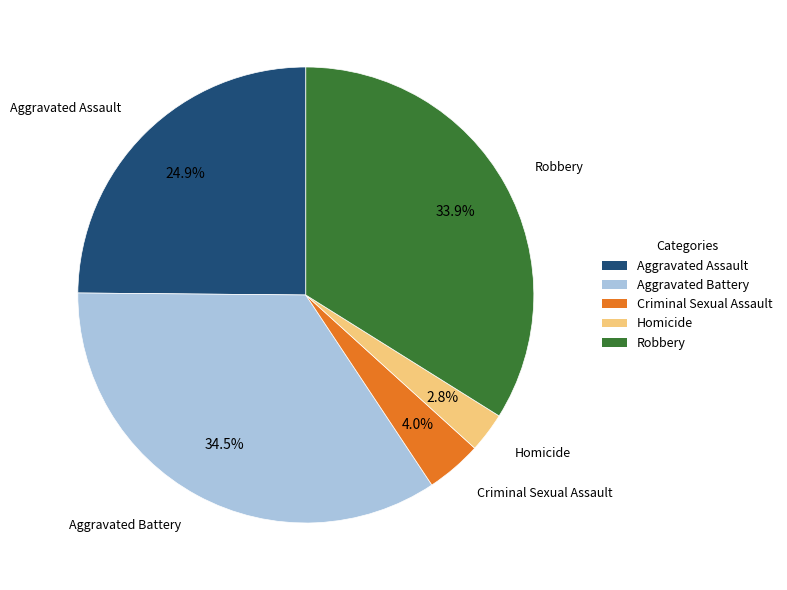

What is the ratio of the value at Homicide to the value at Aggravated Battery?

0.1